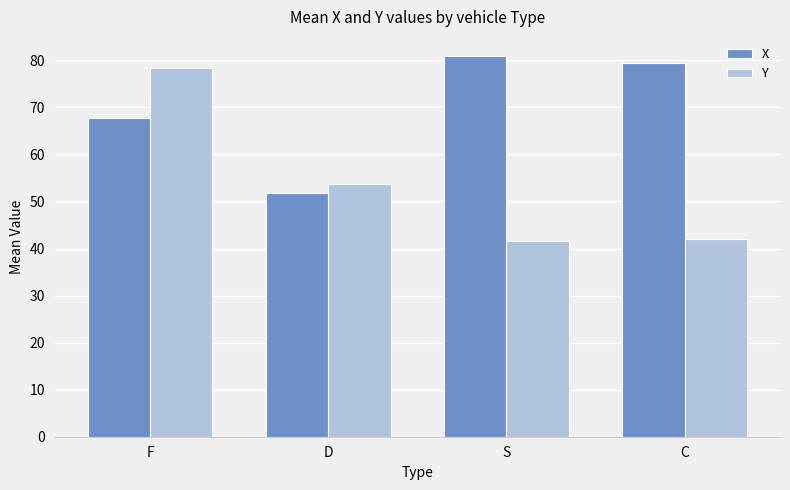

What is the sum of the Y values at F and S?

119.9